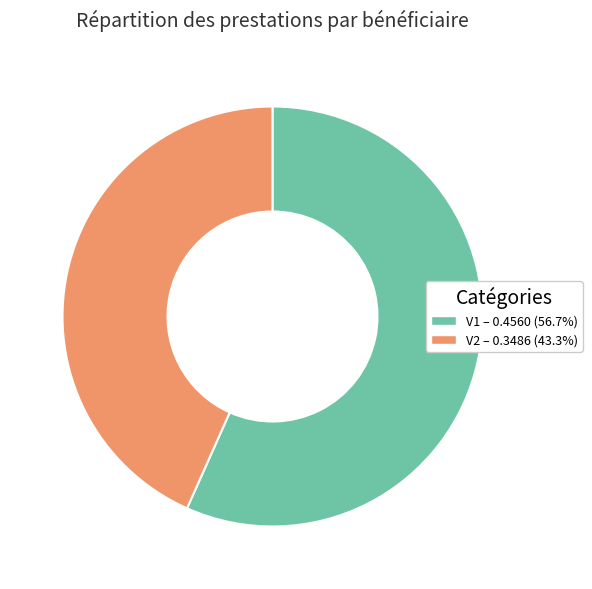

Which category has the smallest portion of the pie?

V2